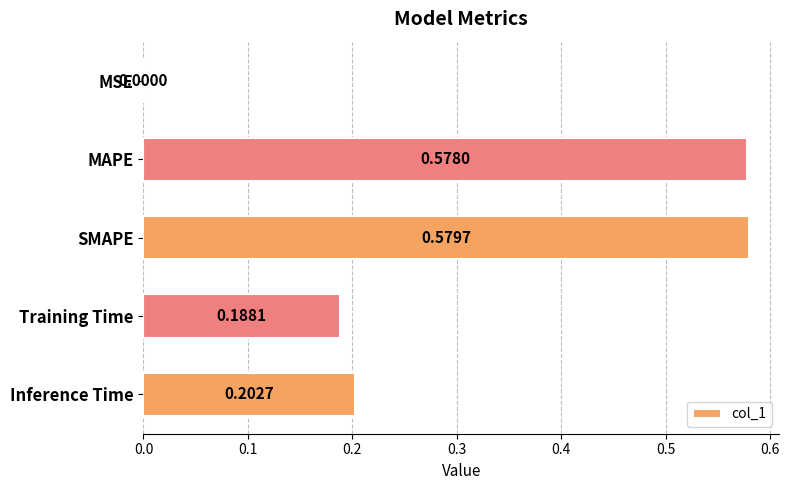

What is the change in value from MSE to Training Time?

+0.2